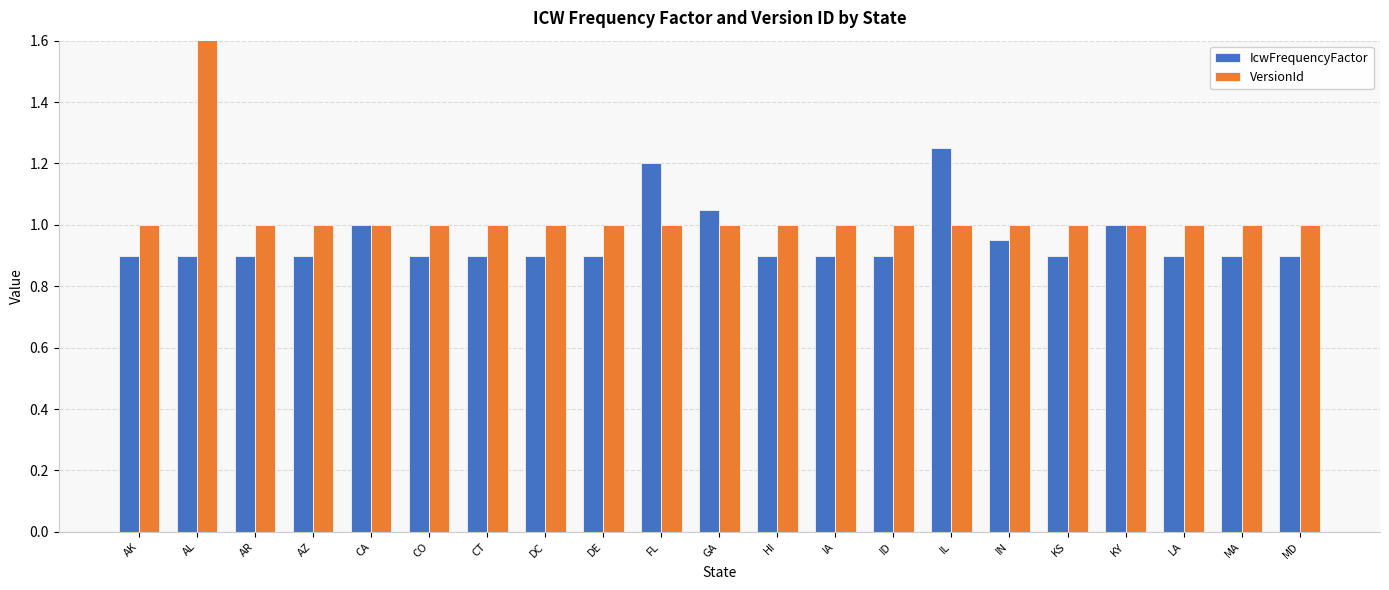

What is the greatest value displayed?

2.0